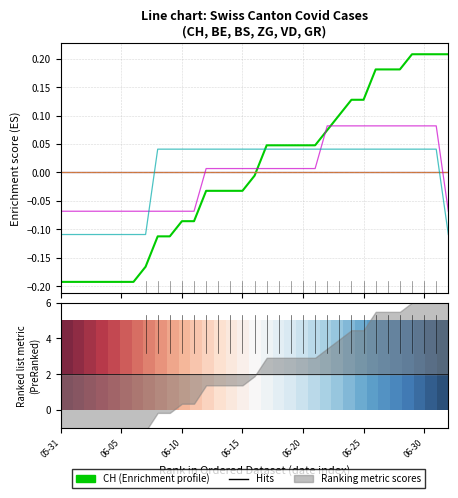

Which series has the largest range (max minus min)?

CH